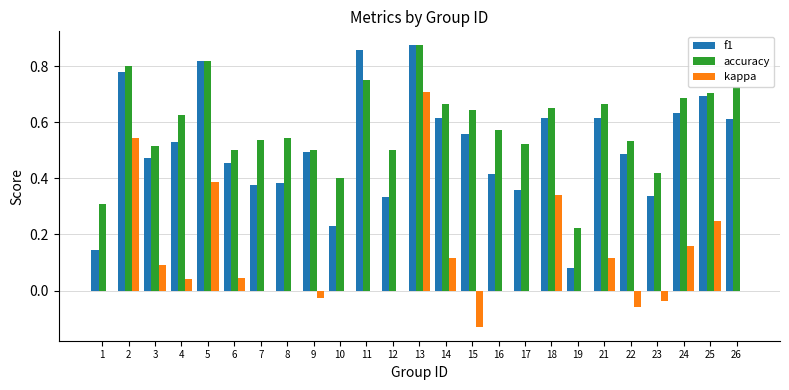

True or false: f1 has a value of 0.8 at 5.

True